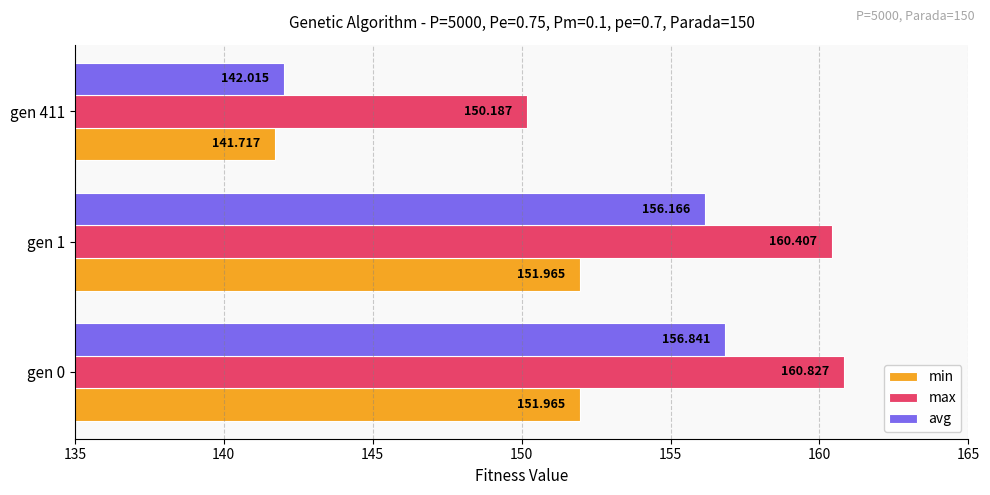

What are all the series names shown in the legend?

min, max, avg